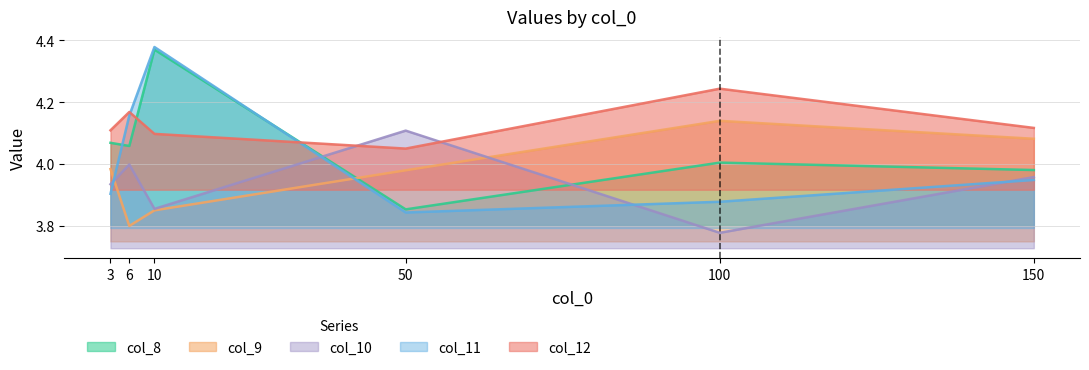

At which category is the sum across all series the highest?

10